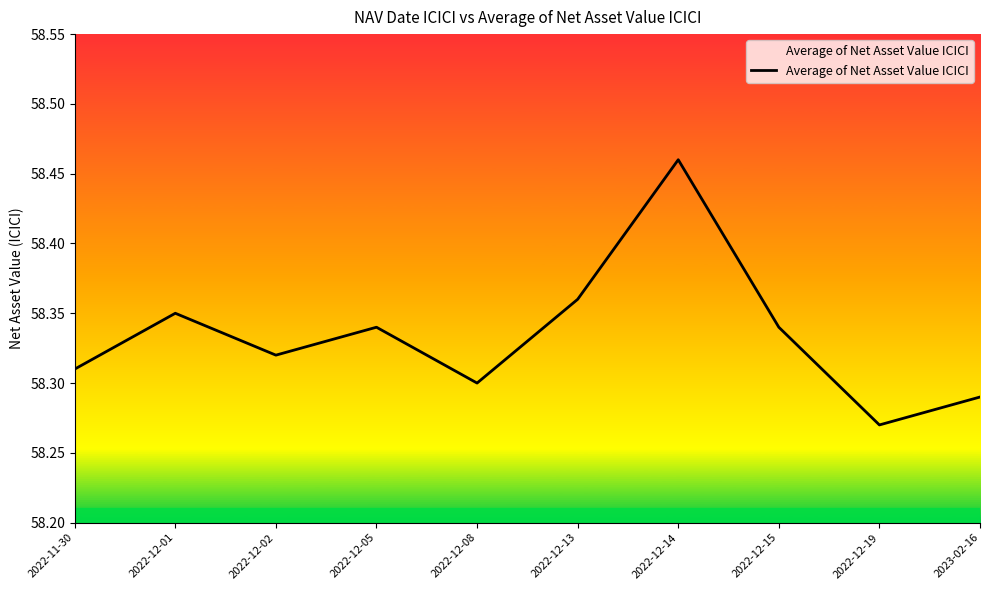

True or false: the data has more than 0 interior local peaks.

True